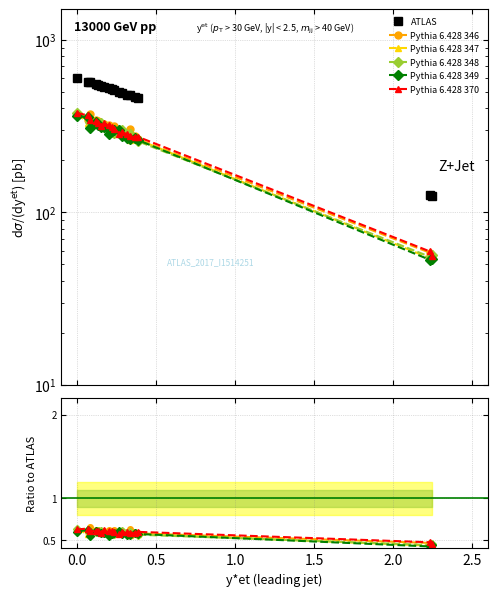

Which series ends up on top after the final intersection of Pythia 6.428 347 and Pythia 6.428 349?

Pythia 6.428 347